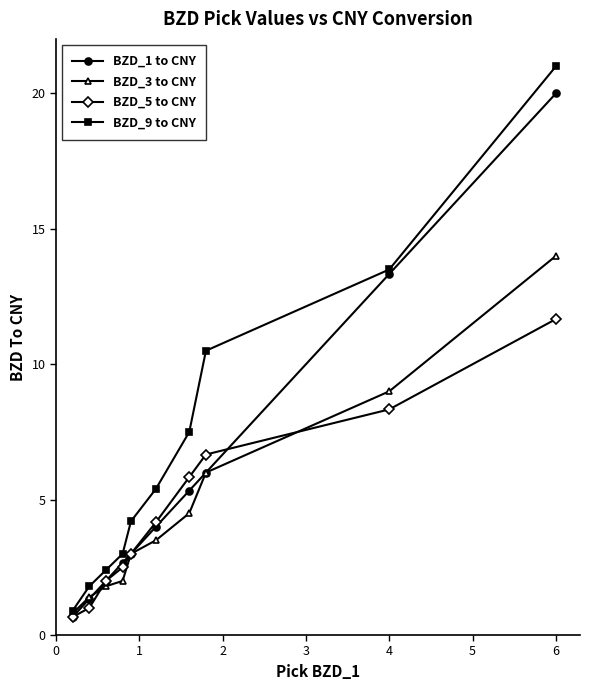

True or false: BZD_9 to CNY and BZD_5 to CNY cross at least once.

False